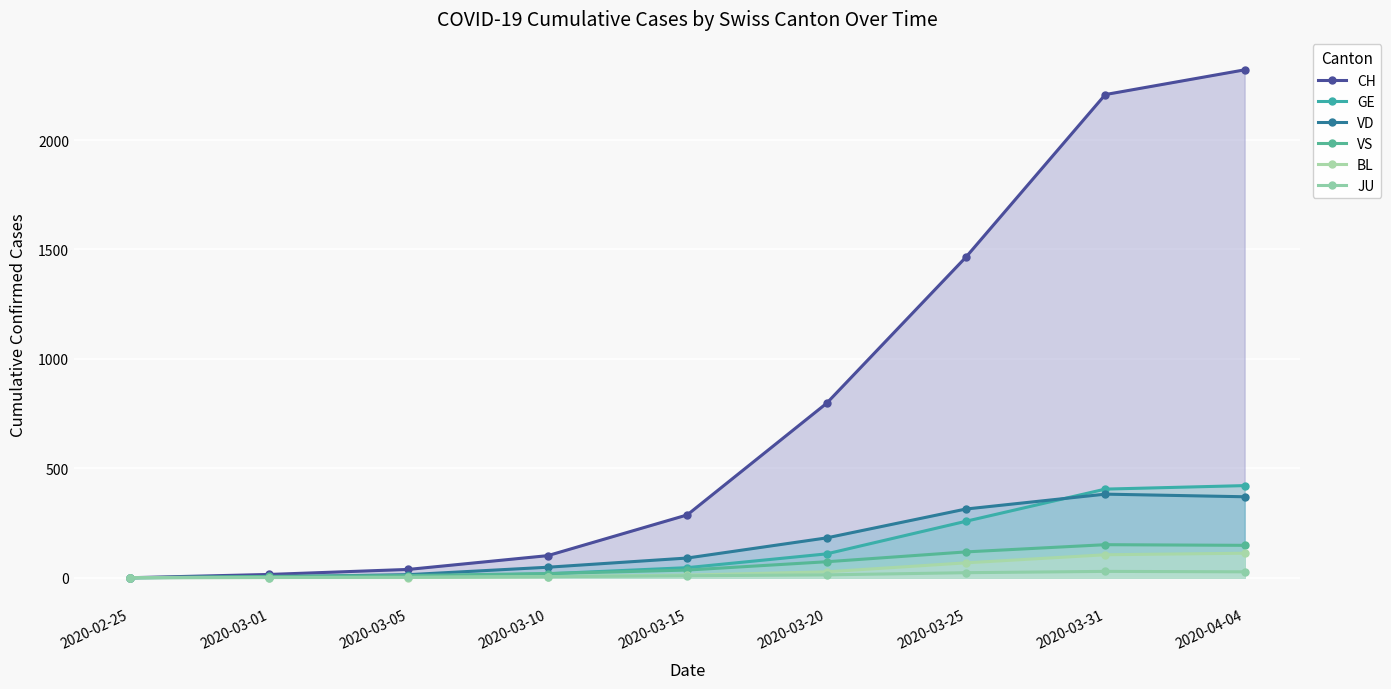

Is the value of CH at 2020-03-25 greater than the value of VS at 2020-04-04?

Yes